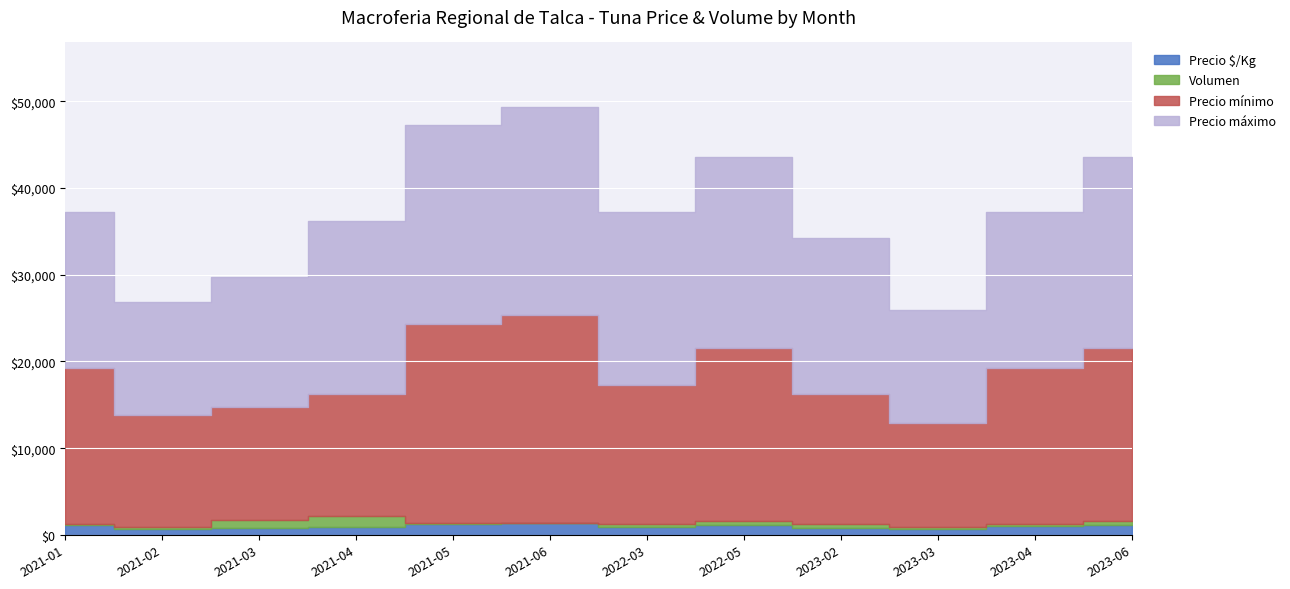

What position from the left is 2021-05?

5